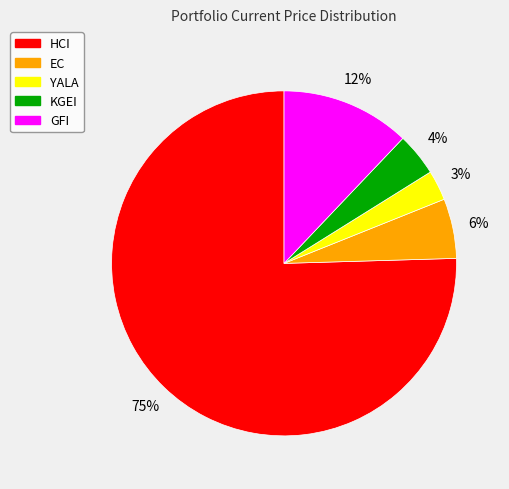

To the nearest percent, what is the combined percentage of EC and GFI?

18%